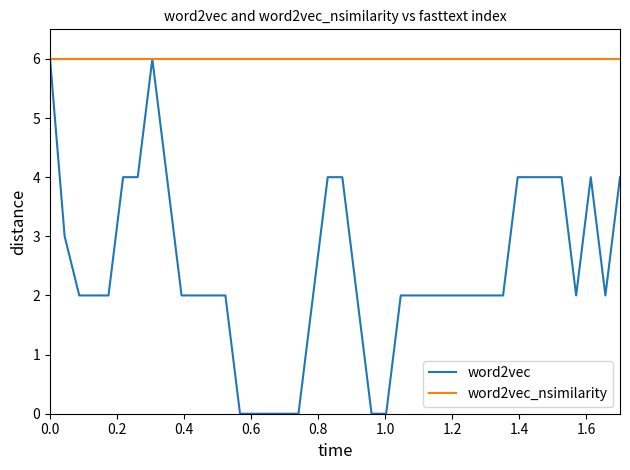

Which series has the largest range (max minus min)?

word2vec